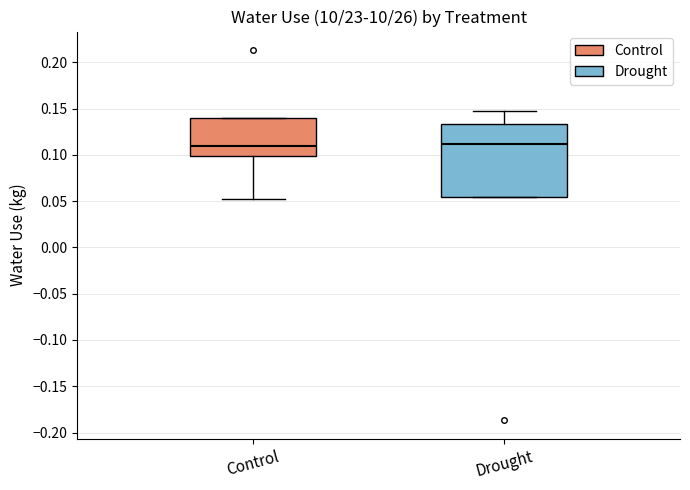

Where is the lower edge of the box for Control on the y-axis? The values are not printed on the chart, so give them approximately, as read against the axis.

0.100